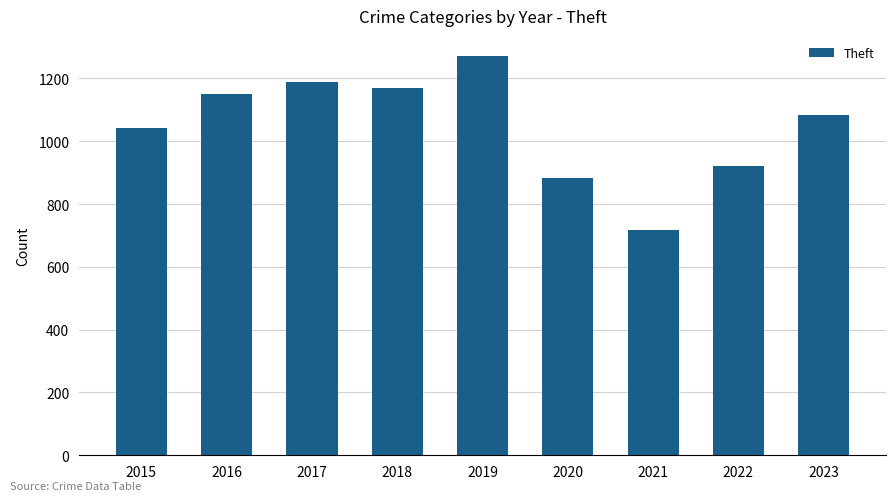

What is the difference between the values at 2022 and 2018?

250